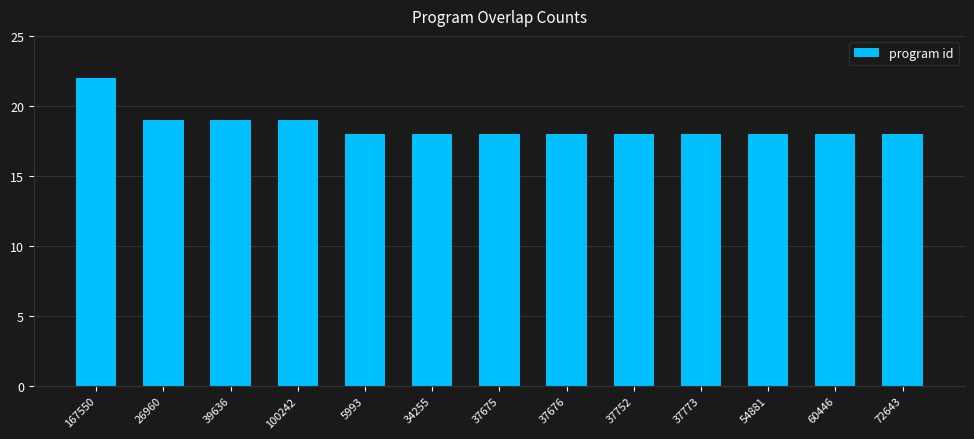

What is the difference between the maximum and minimum values?

4